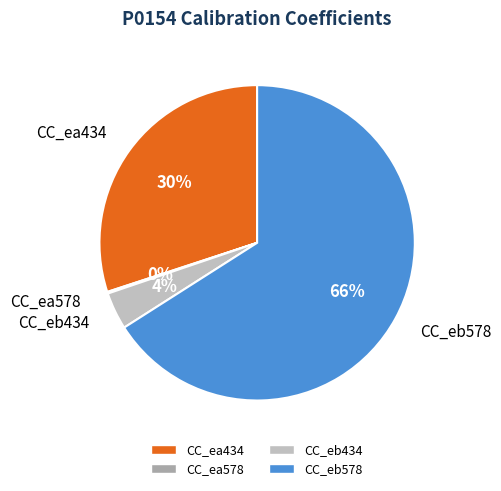

What is the ratio of the value at CC_ea434 to the value at CC_eb578?

0.5